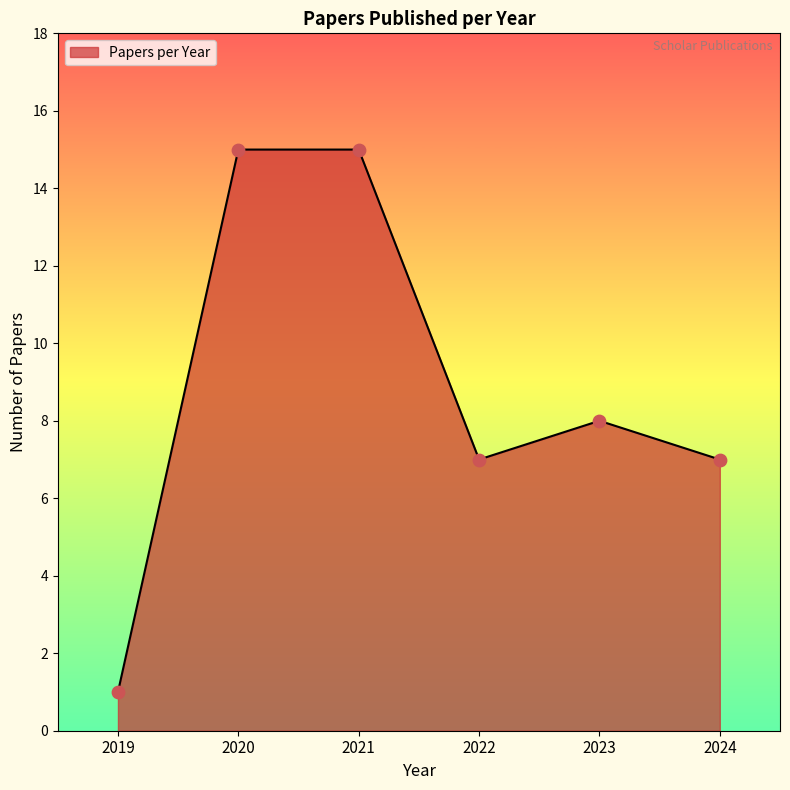

What is the change in value from 2019 to 2024?

+6